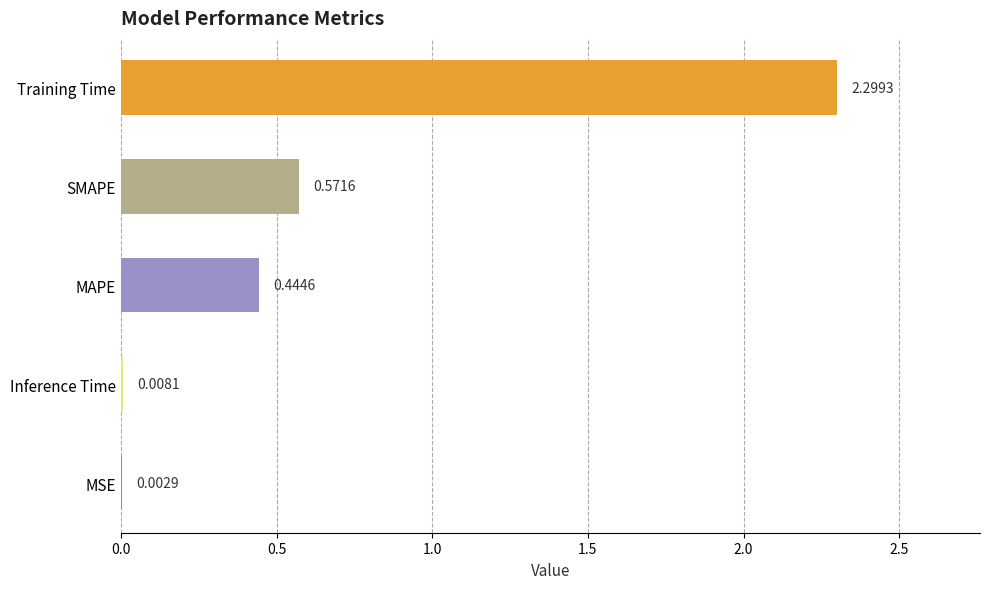

At which category does the chart reach its peak across all series?

Training Time